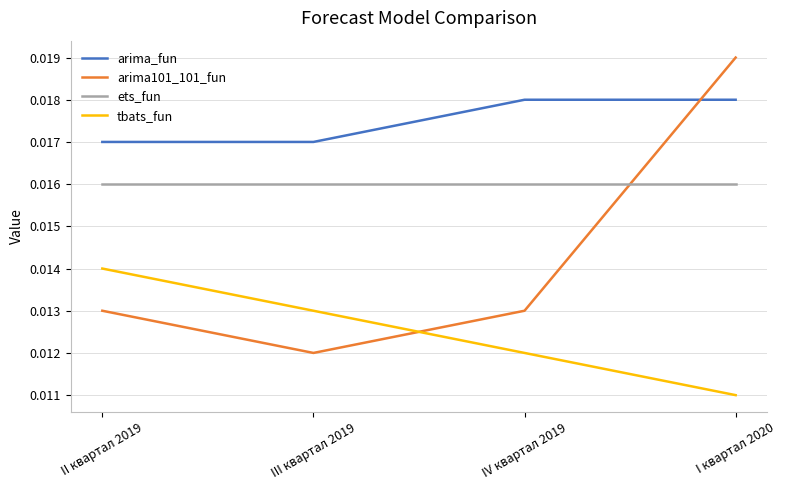

At which category is the sum across all series the highest?

I квартал 2020